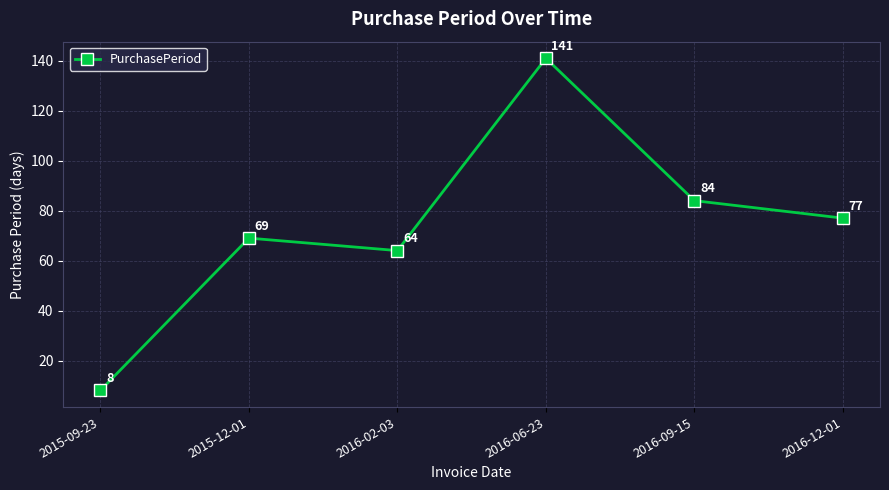

Rank the categories by value from lowest to highest.

2015-09-23, 2016-02-03, 2015-12-01, 2016-12-01, 2016-09-15, 2016-06-23